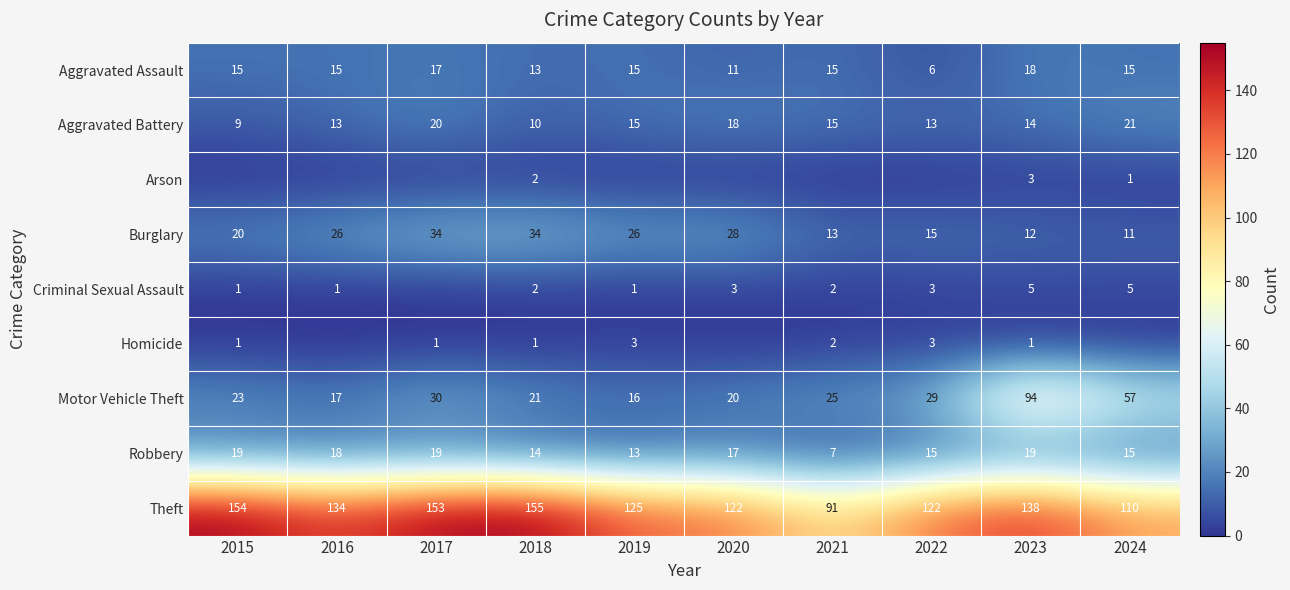

List the labels in order of Motor Vehicle Theft value, smallest first.

2019, 2016, 2020, 2018, 2015, 2021, 2022, 2017, 2024, 2023